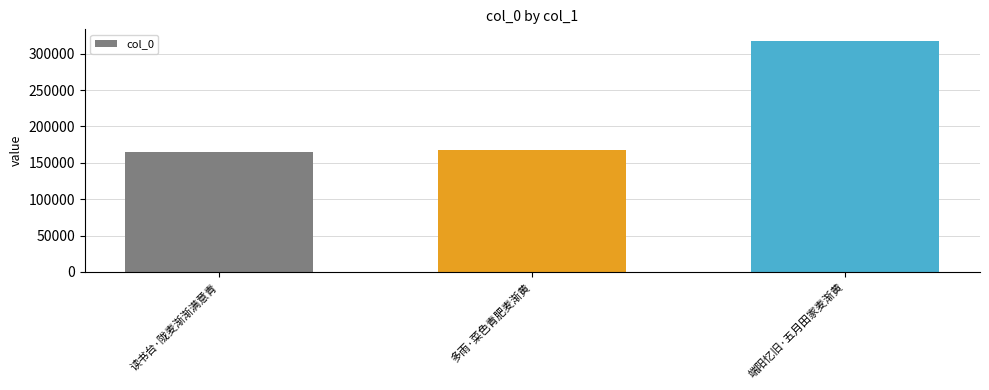

What is the sum of all values?

649764